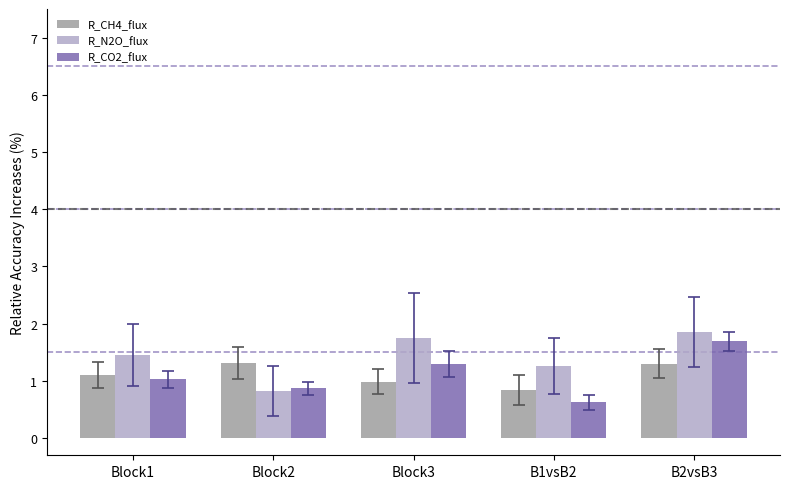

What is the minimum value shown in the chart?

0.6